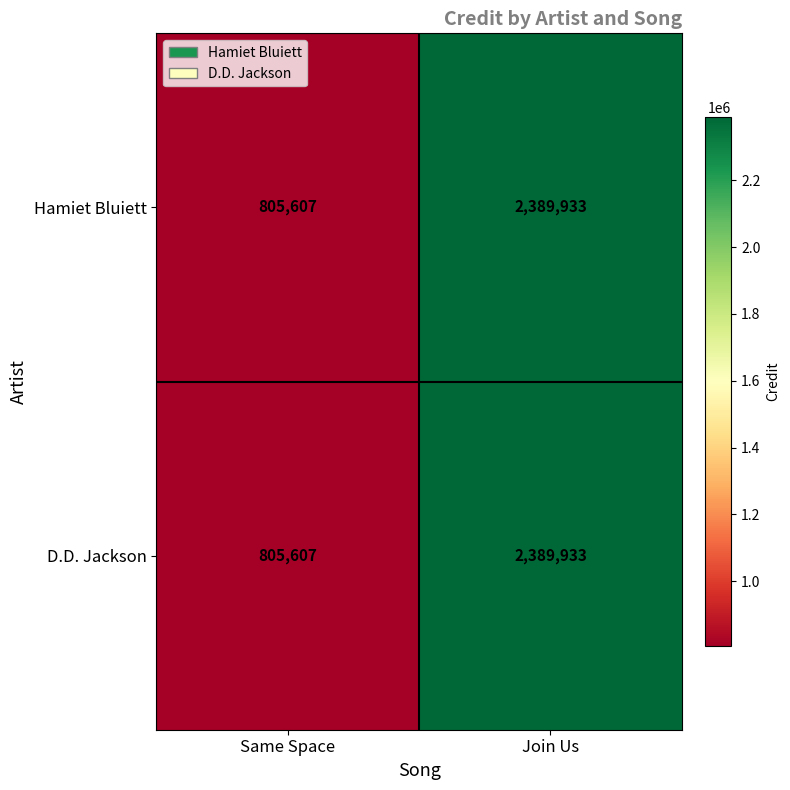

True or false: Hamiet Bluiett has a value of 805607 at Same Space.

True